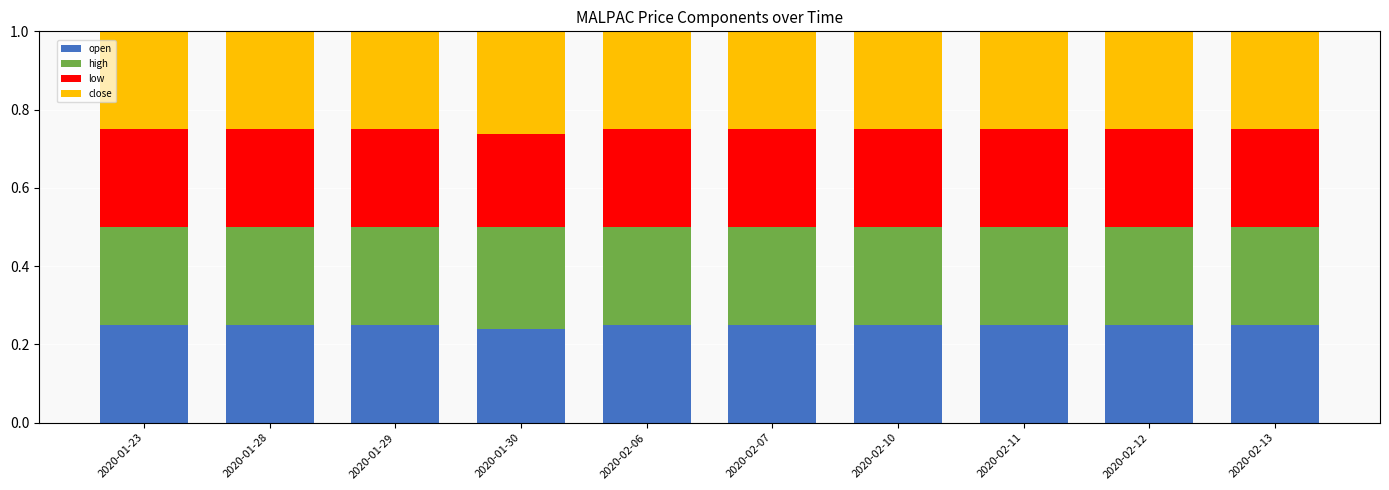

How many open values are between 0 and 1?

10